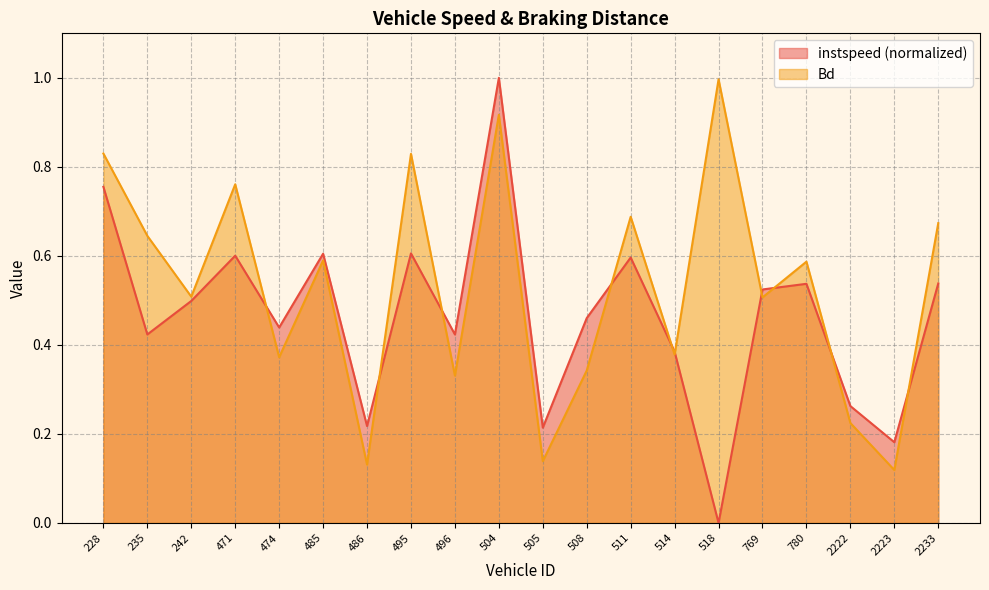

What is the sum of all instspeed values?

9.3